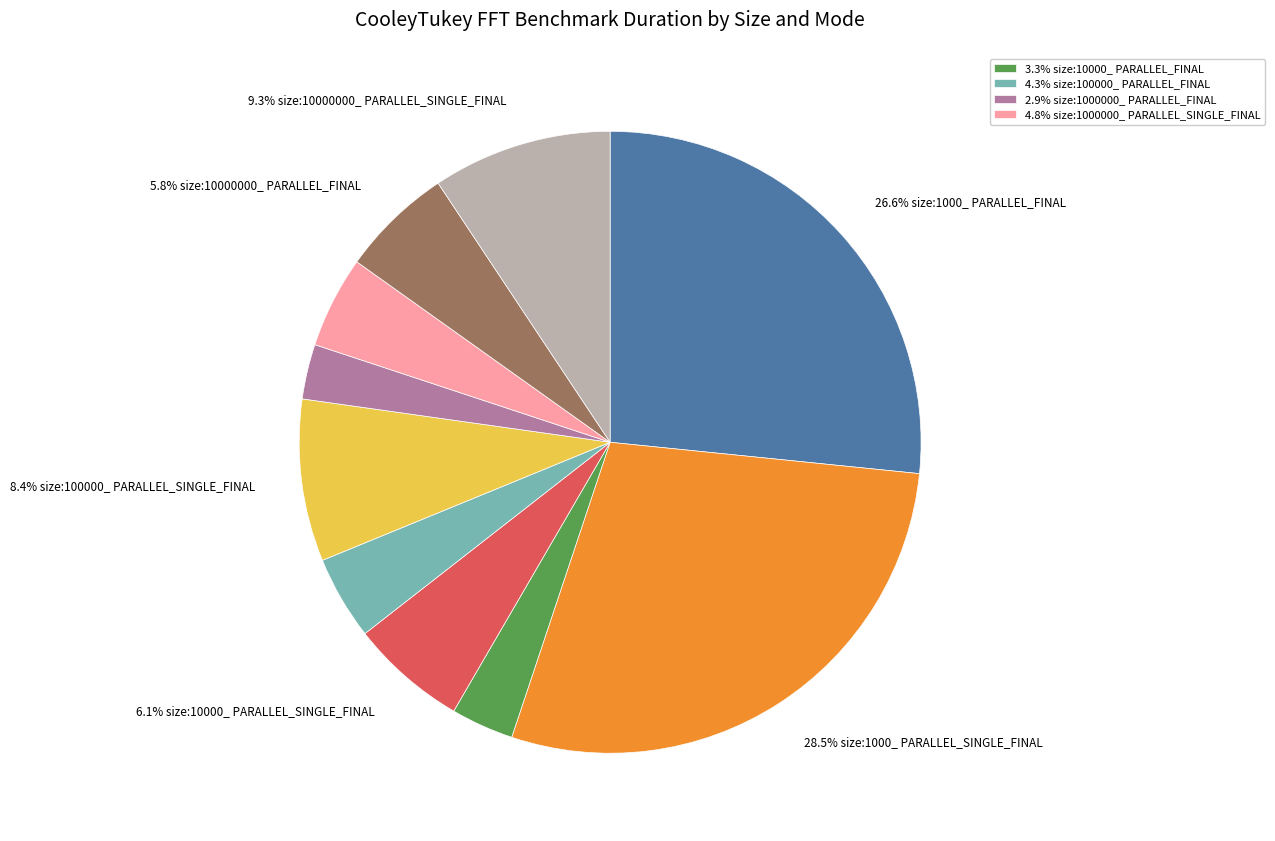

Does any single category account for the majority?

No